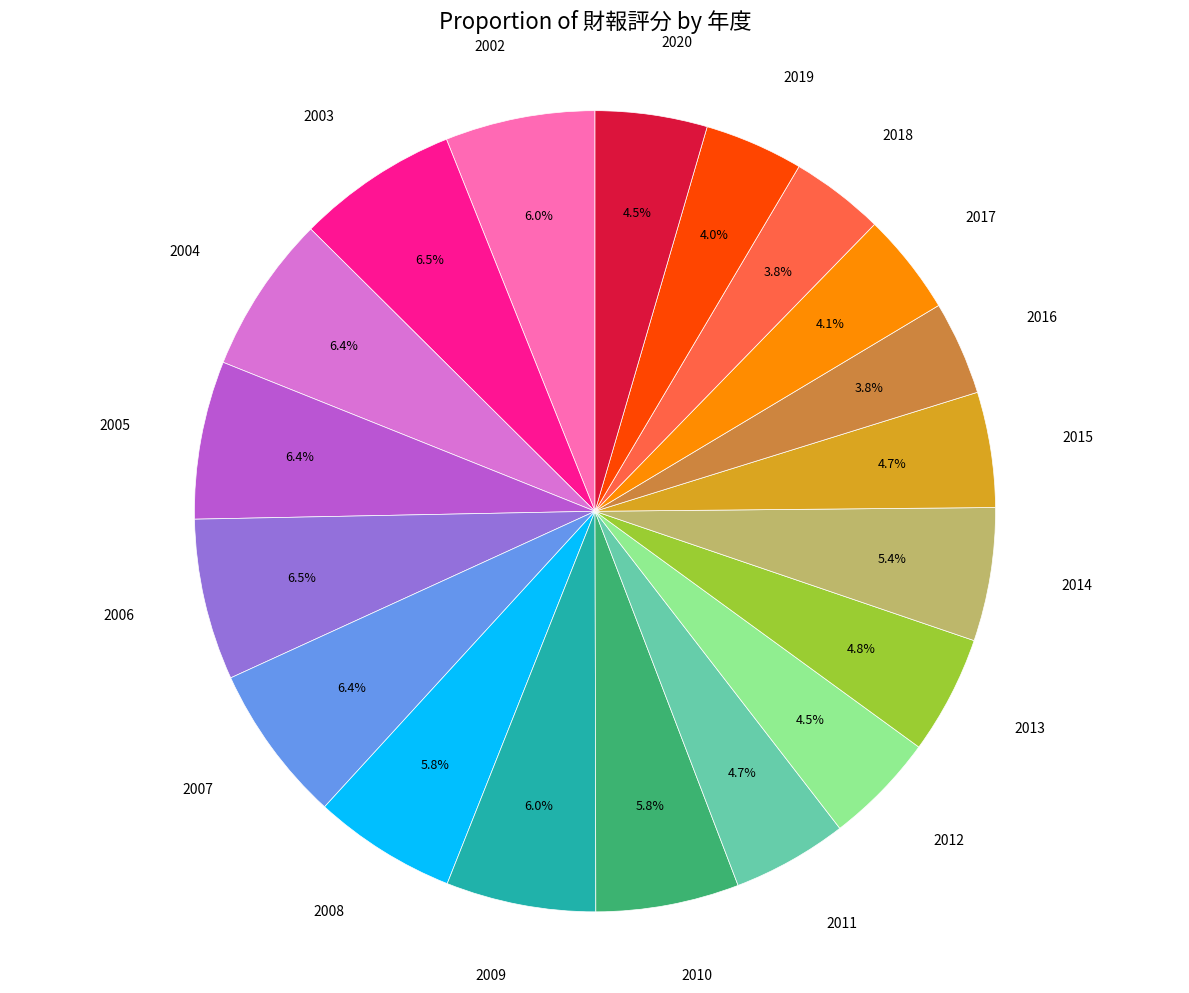

How many slices are in this pie chart?

19